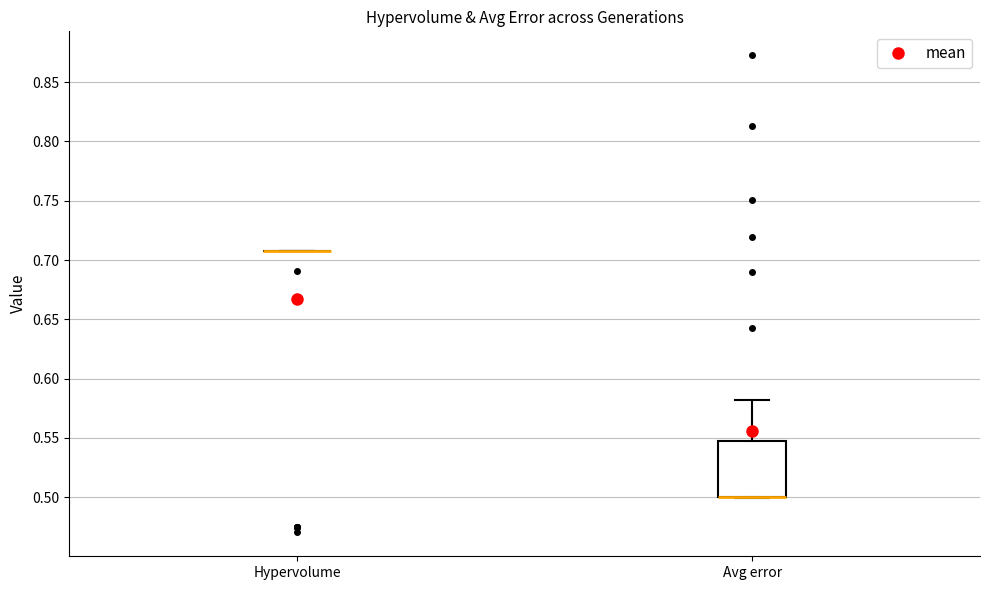

Reading left to right, transcribe this box plot: for each box, give where its median line is, the range the box spans, and where its two whiskers end, as read against the y-axis. The values are not printed on the chart, so give them approximately, as read against the axis.

Hypervolume: box collapsed to a line at 0.710, whiskers 0.710 to 0.710
Avg error: median 0.500 (drawn on the box's lower edge), box 0.500 to 0.545, whiskers 0.500 to 0.580